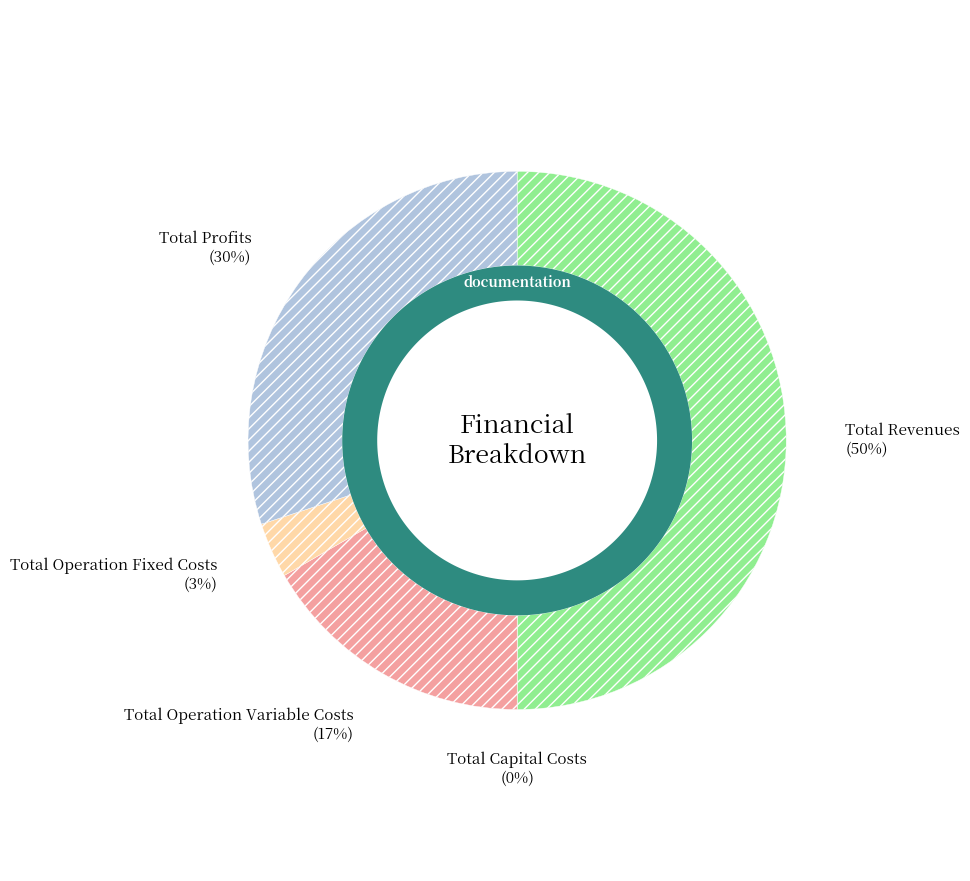

To the nearest percent, what is the difference between the Total Capital Costs and Total Revenues slice percentages?

50%